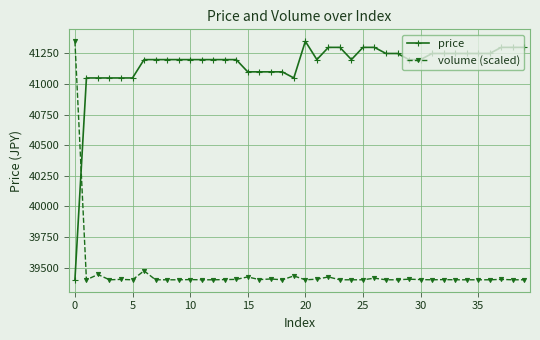

What is the sum of all price values?

1646150.0